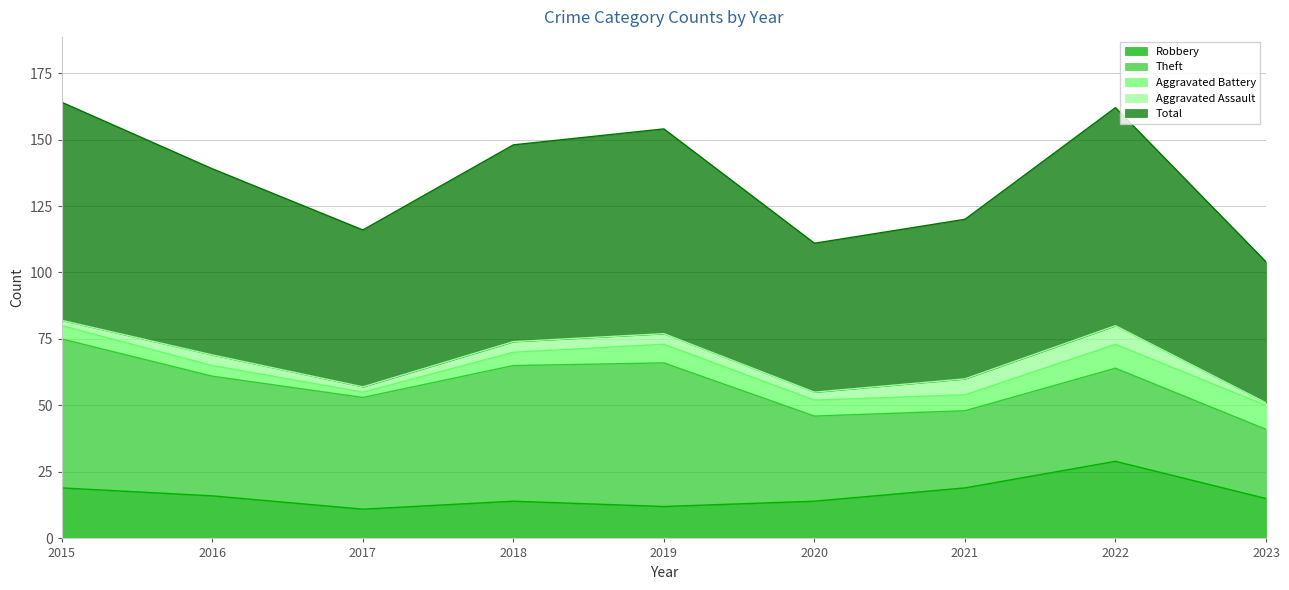

Where does the Theft series first go above 42?

2015